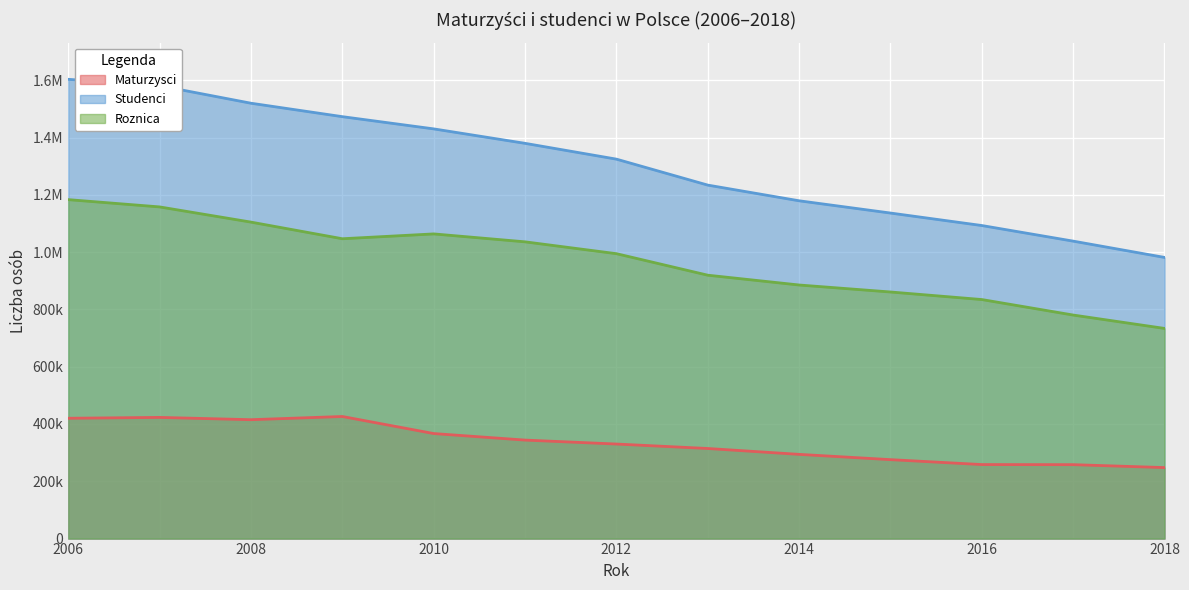

What is the sum of all Studenci values?

16972915